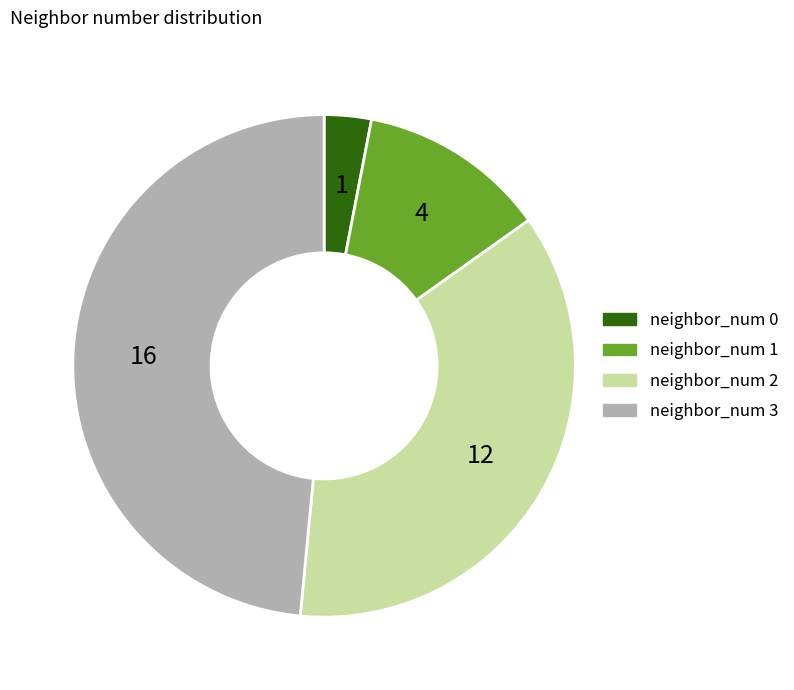

What is the smallest slice in the pie chart?

neighbor_num 0